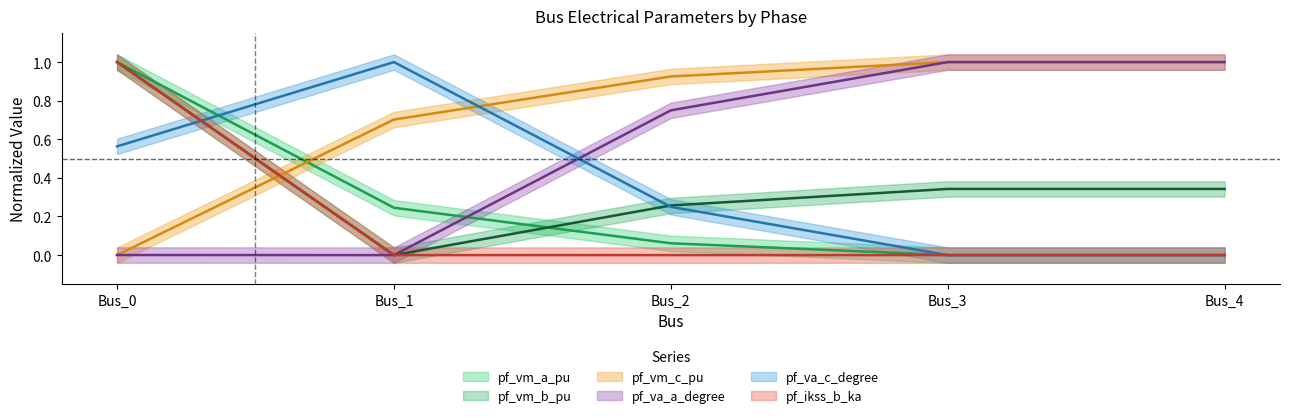

How many intersections are there between pf_vm_c_pu and pf_va_c_degree?

1